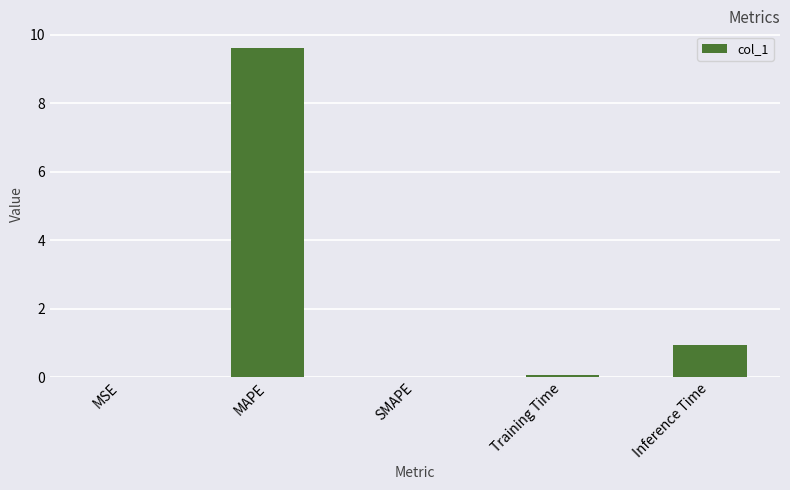

What is the sum of the values at Inference Time and MAPE?

10.5